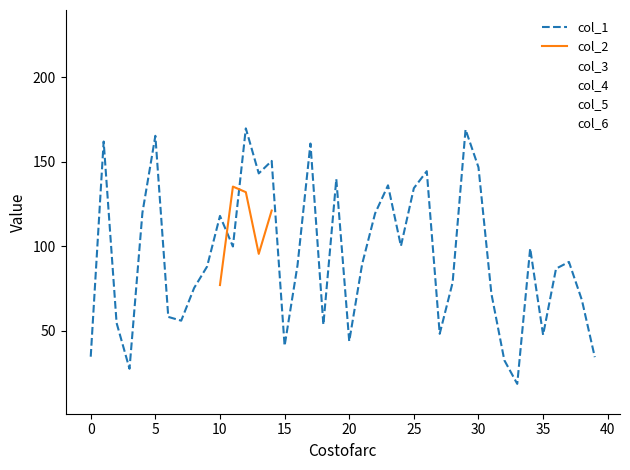

Does the chart display data point markers on the line(s)?

No